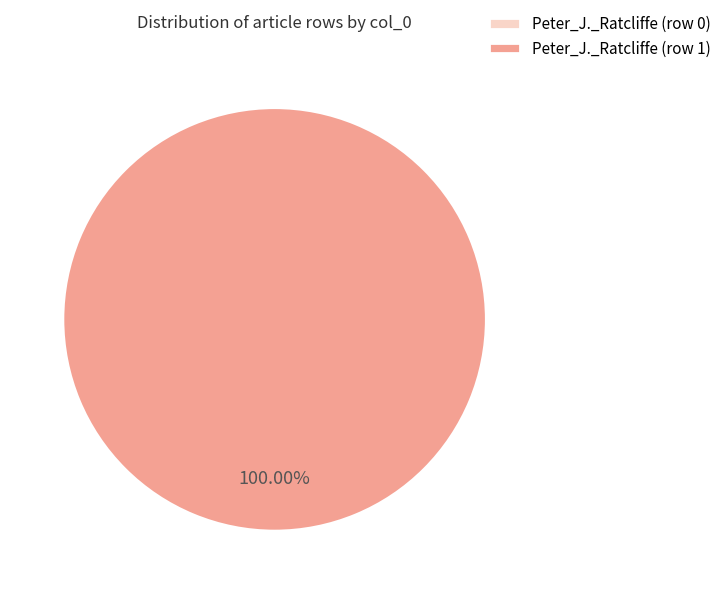

Does any single category account for the majority?

Yes